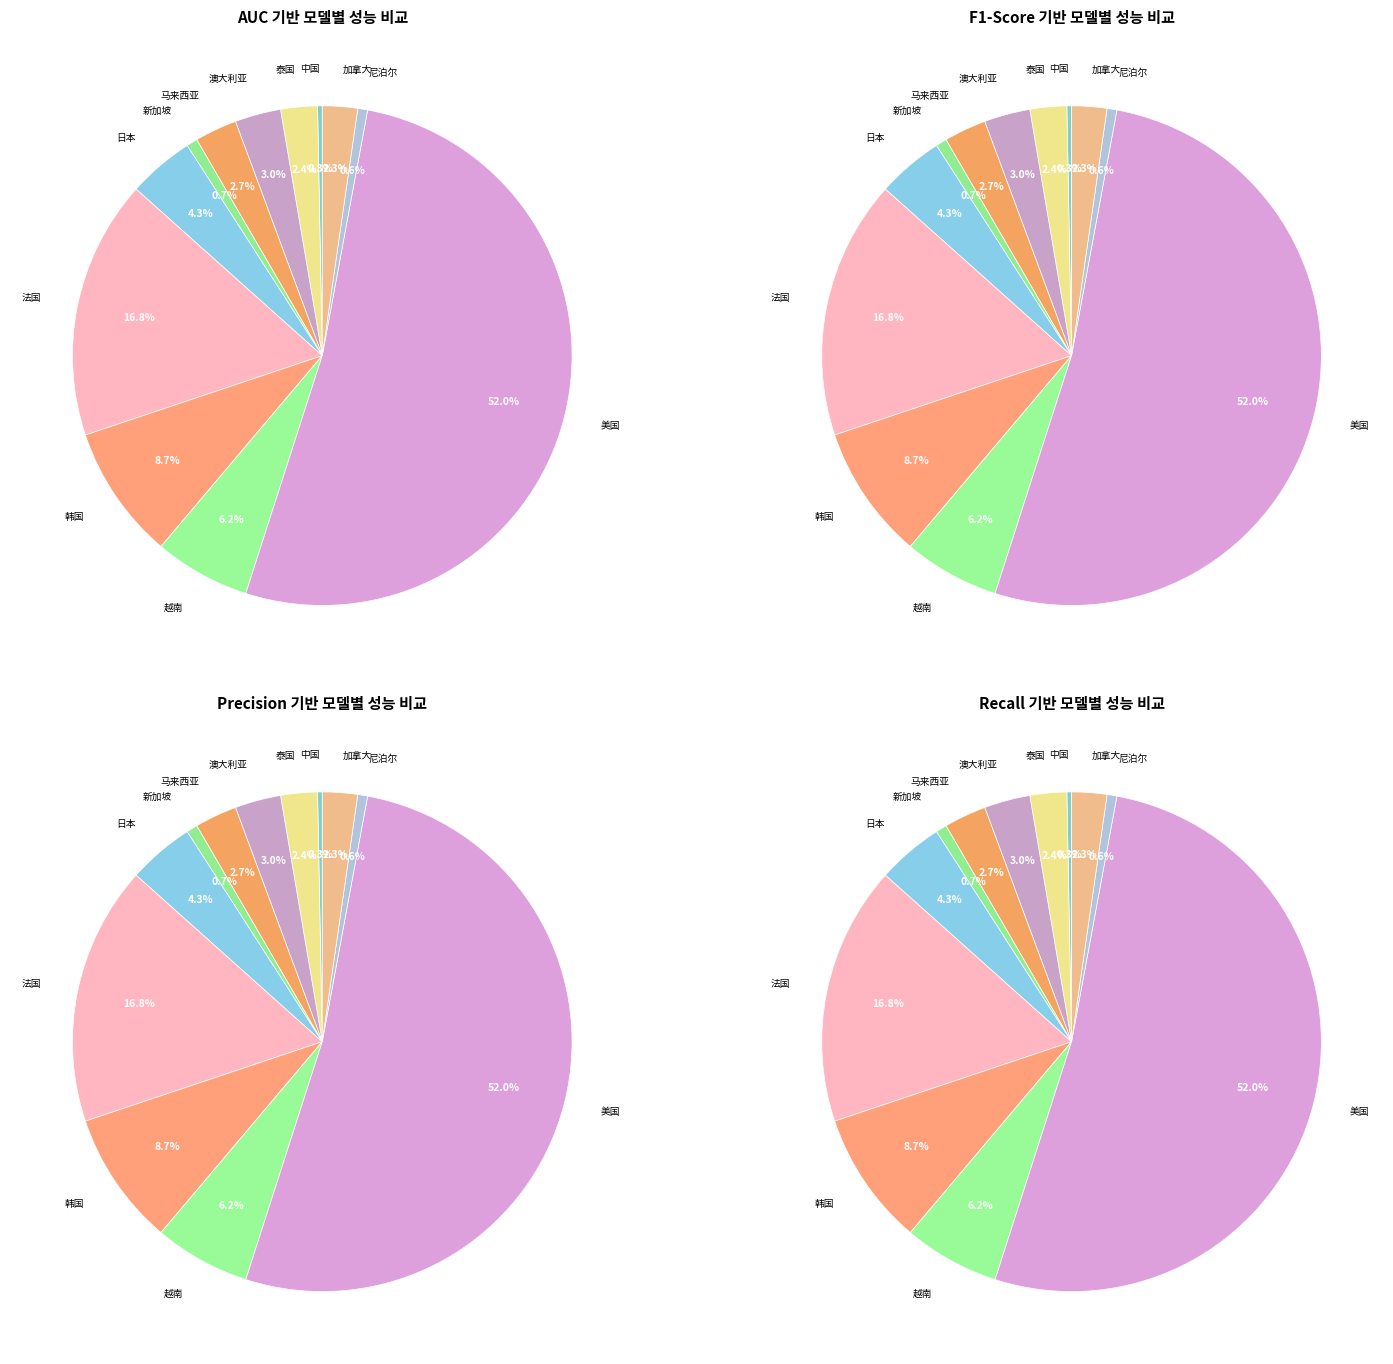

True or false: 加拿大 accounts for 1% of the total.

False